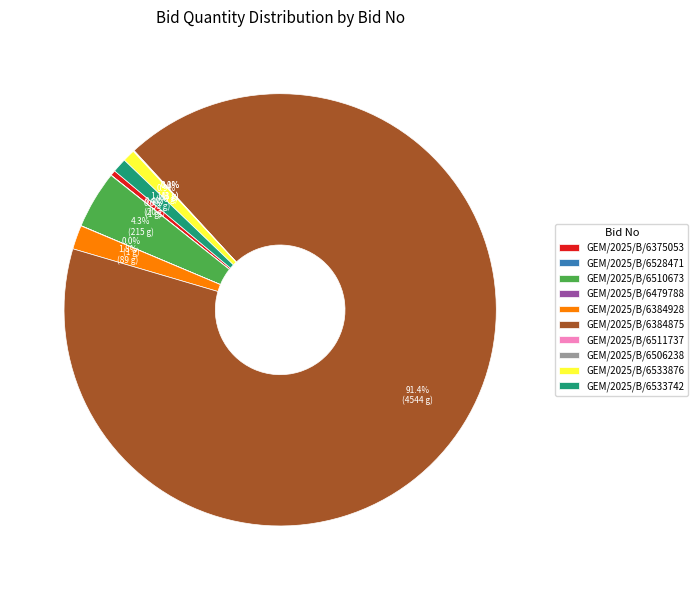

Which category has the biggest portion of the pie?

GEM/2025/B/6384875